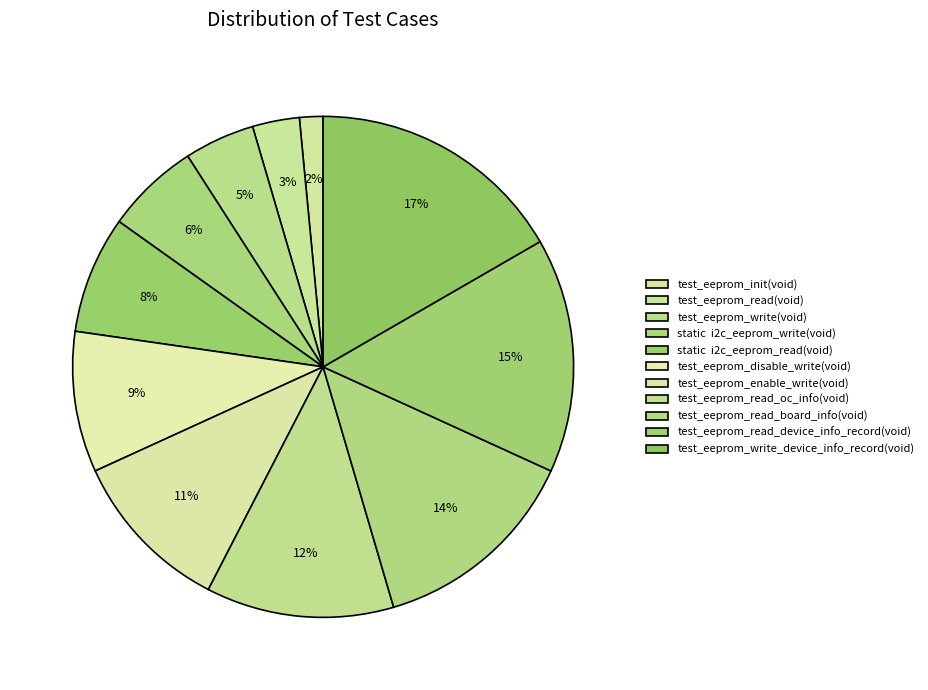

Which category has the smallest portion of the pie?

test_eeprom_init(void)